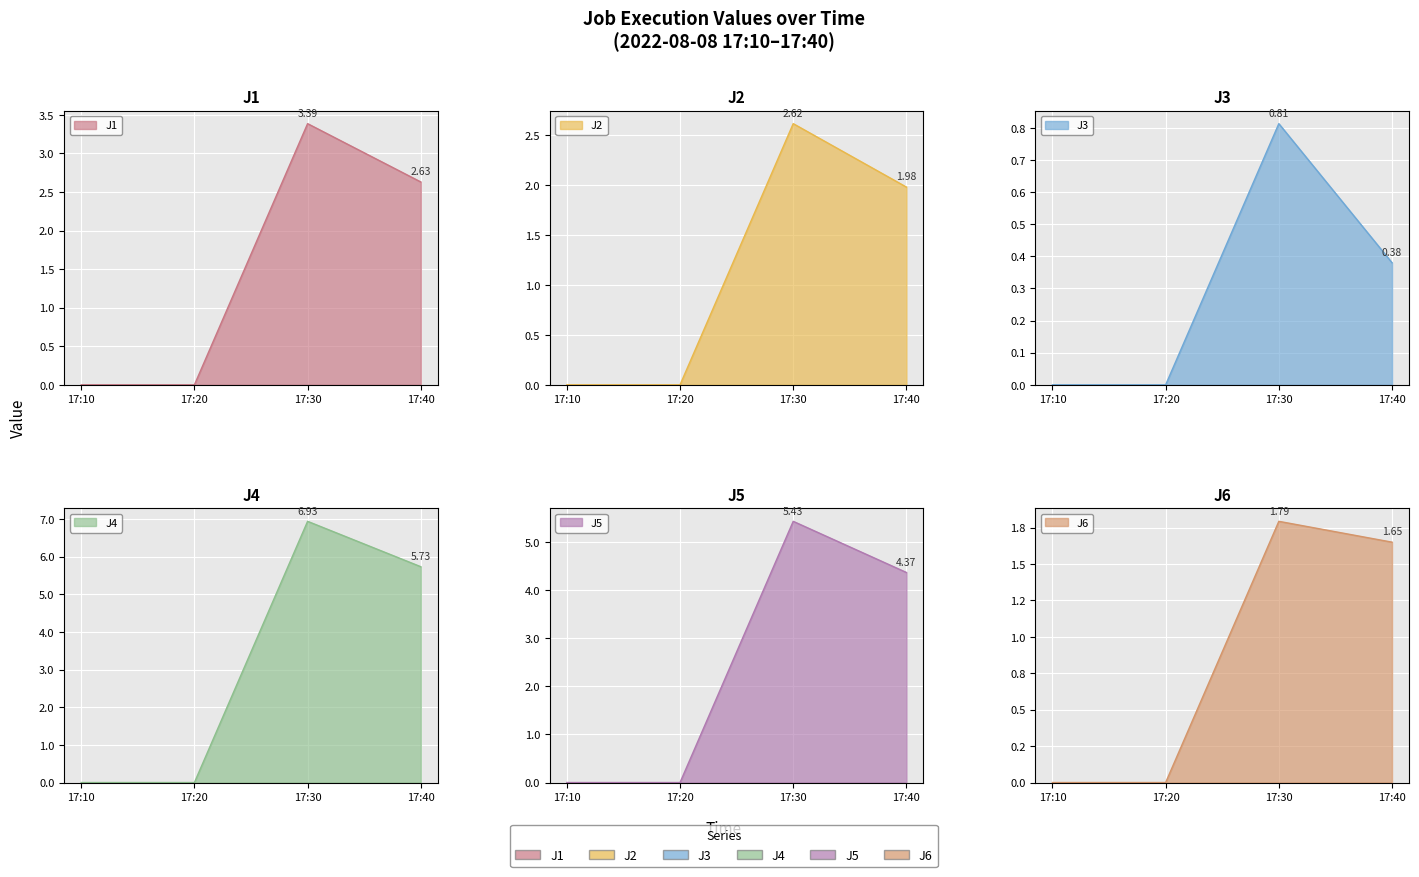

The J6 series shows 0.4 at 17:30. True or false?

False